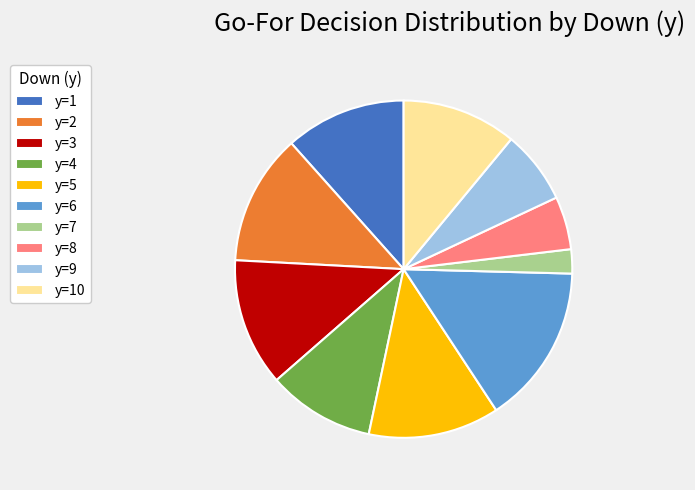

Is it true that y=5 is 24% of the pie?

False